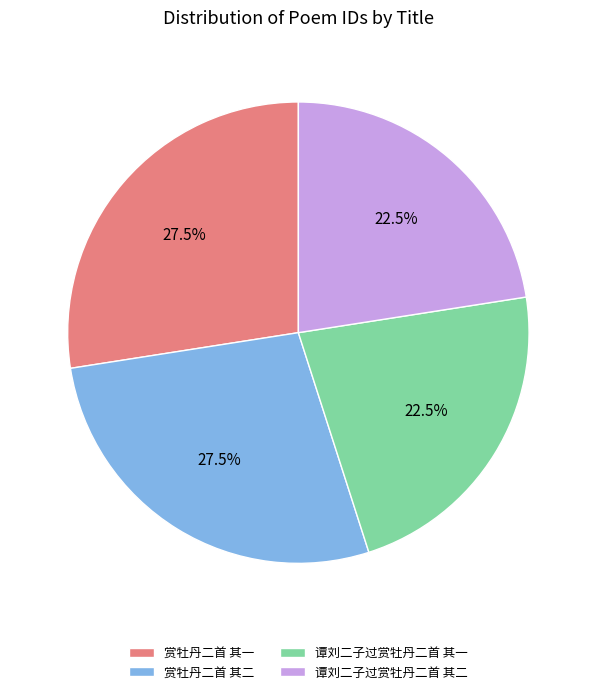

To the nearest percent, what is the difference between the 赏牡丹二首 其一 and 谭刘二子过赏牡丹二首 其一 slice percentages?

5%